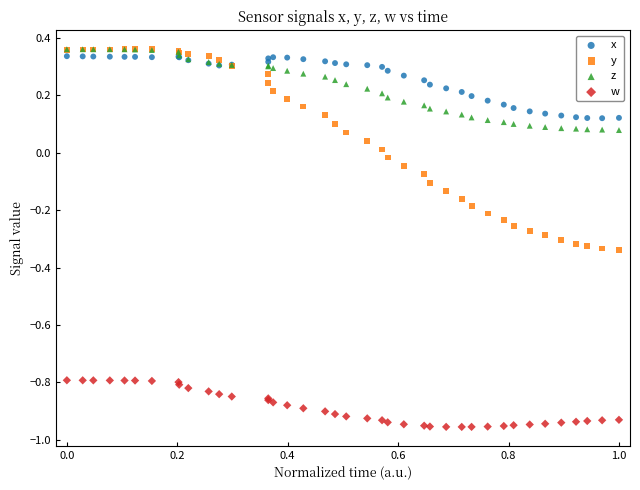

Which series reaches the minimum Y coordinate?

w